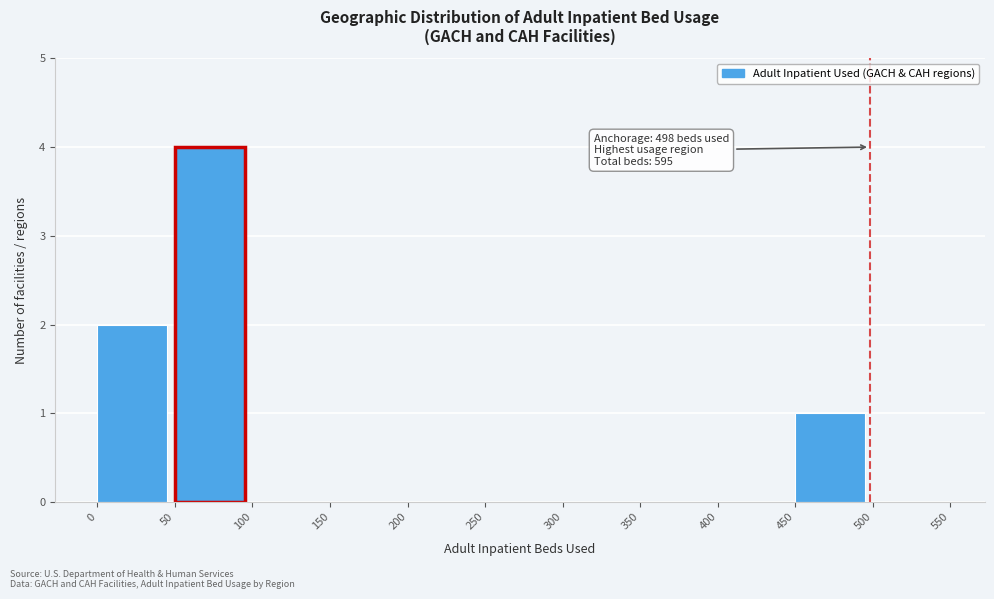

Over which range of the x-axis is the bar tallest?

50 to 100